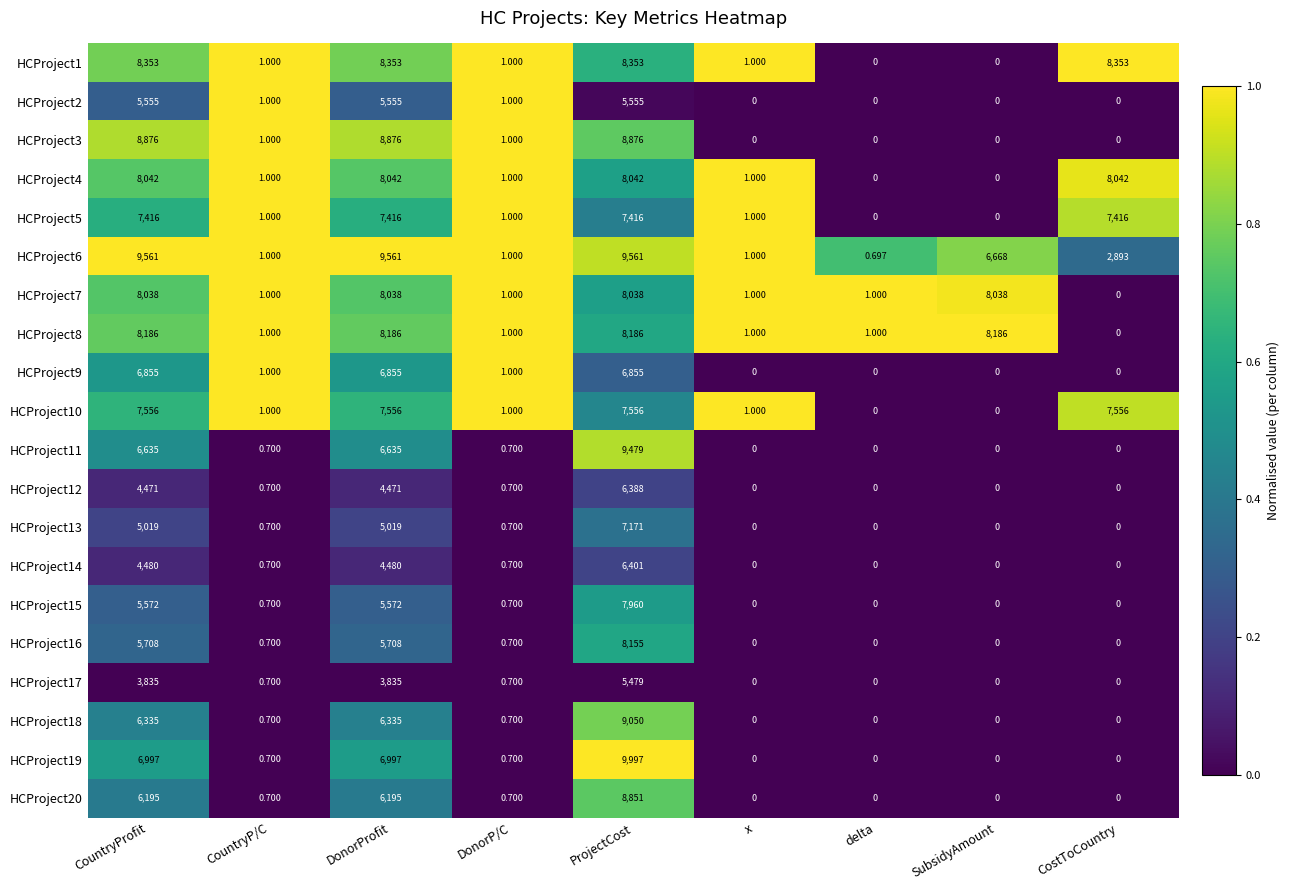

At which label does HCProject10 first exceed 1?

CountryProfit